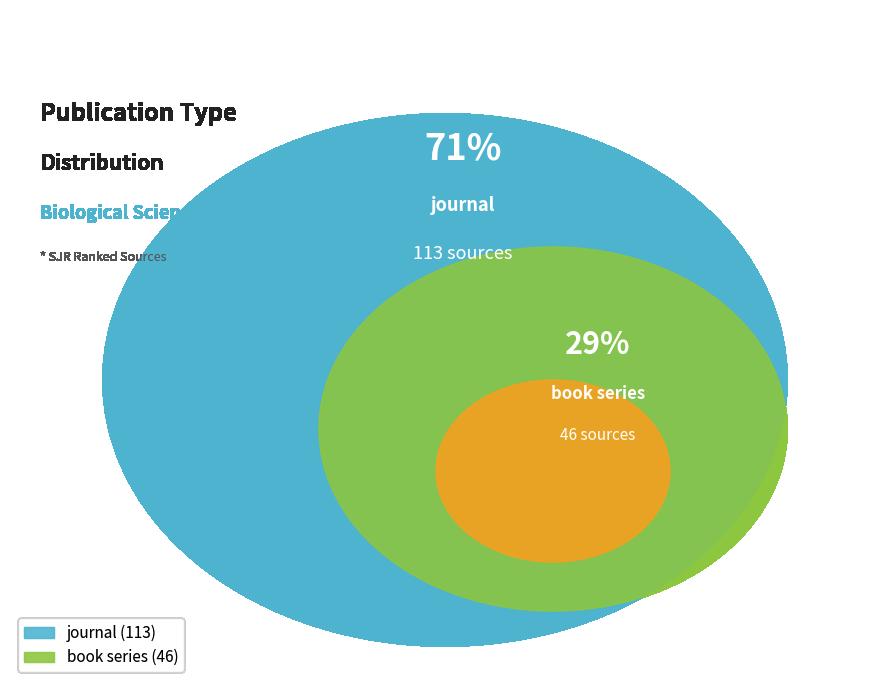

Does book series represent more than half of the total?

No